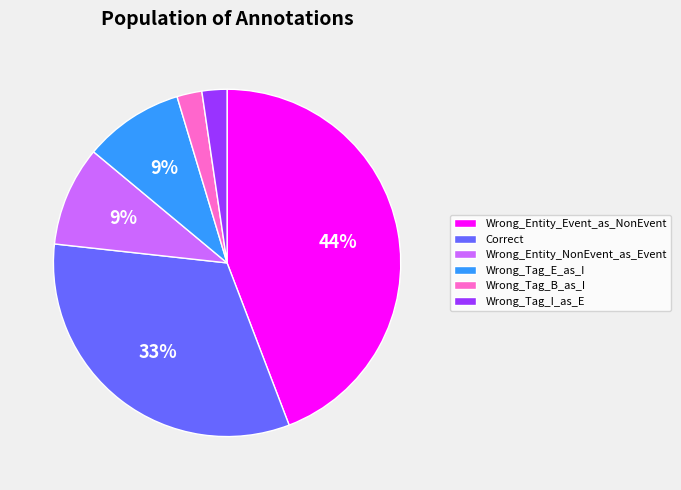

Combined, do Wrong_Tag_B_as_I and Wrong_Entity_NonEvent_as_Event account for over 50%?

No